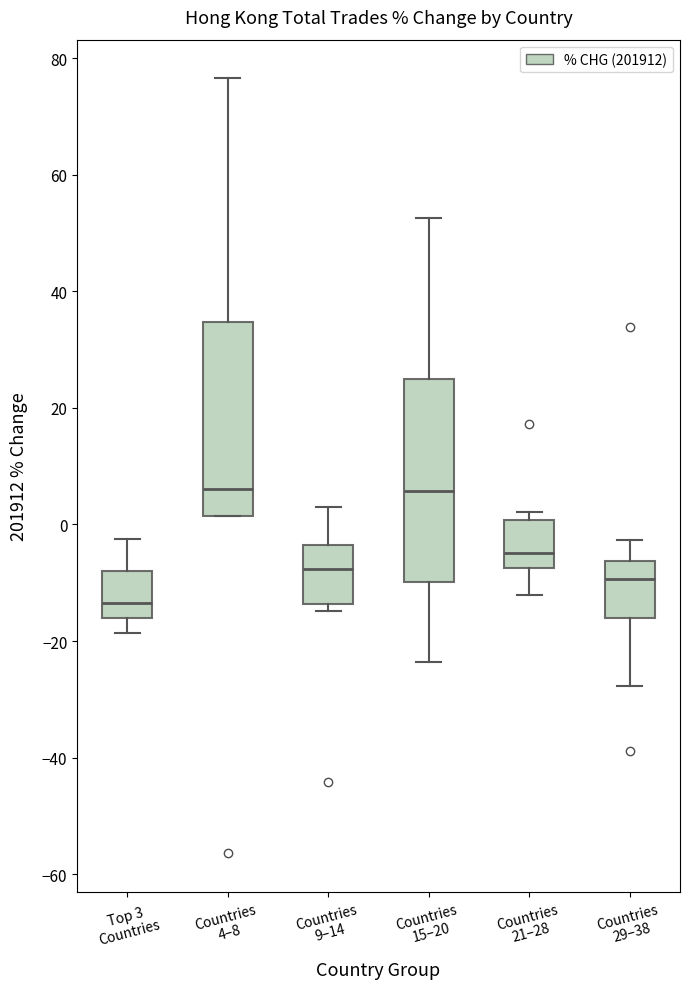

Which box's median line is the lowest?

Top 3 Countries